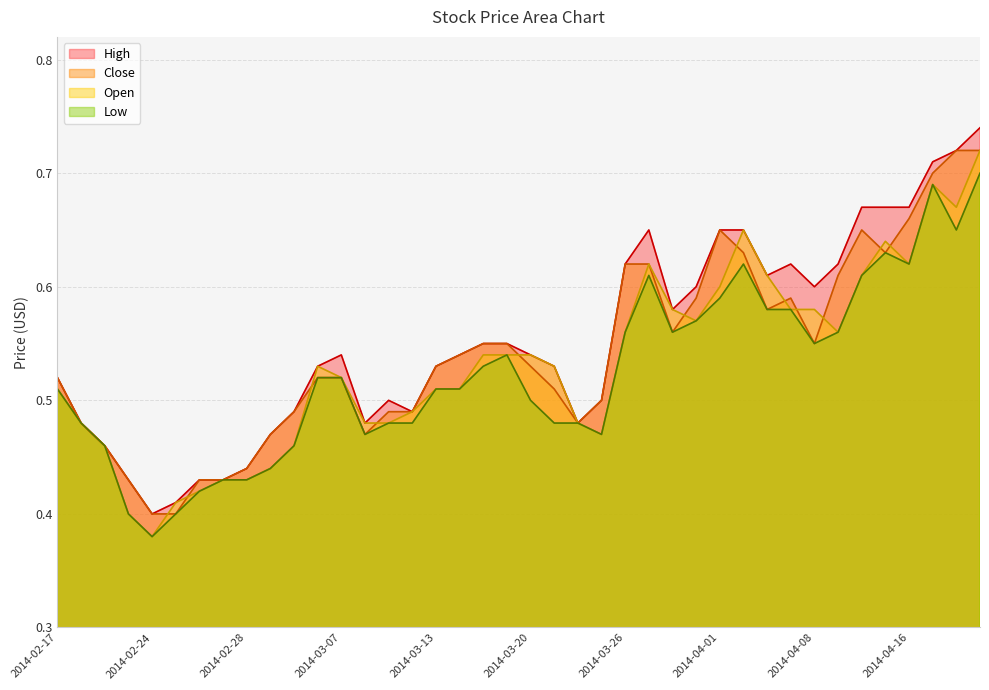

At how many categories does at least one series exceed 0?

40